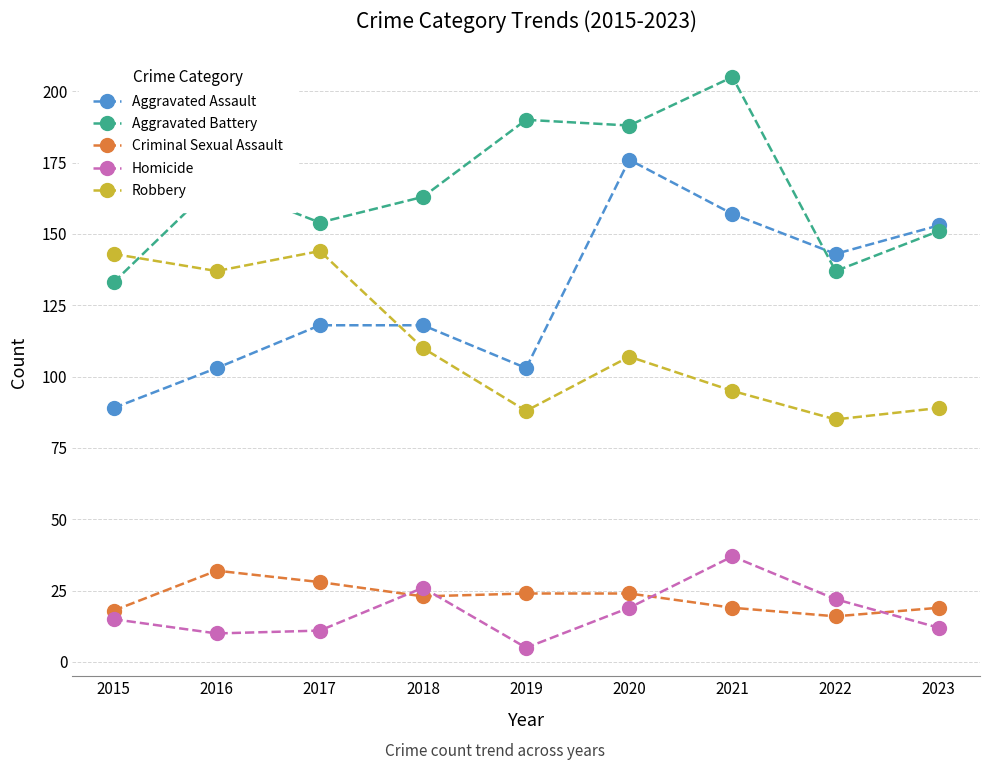

True or false: Criminal Sexual Assault and Robbery intersect in this chart.

False